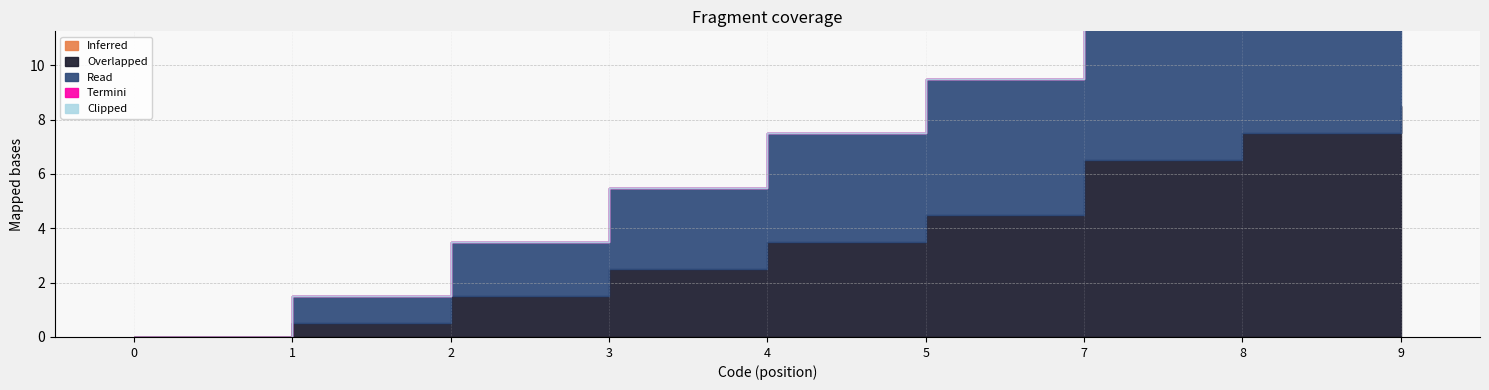

True or false: Termini has more than 2 points higher than both neighbors.

False